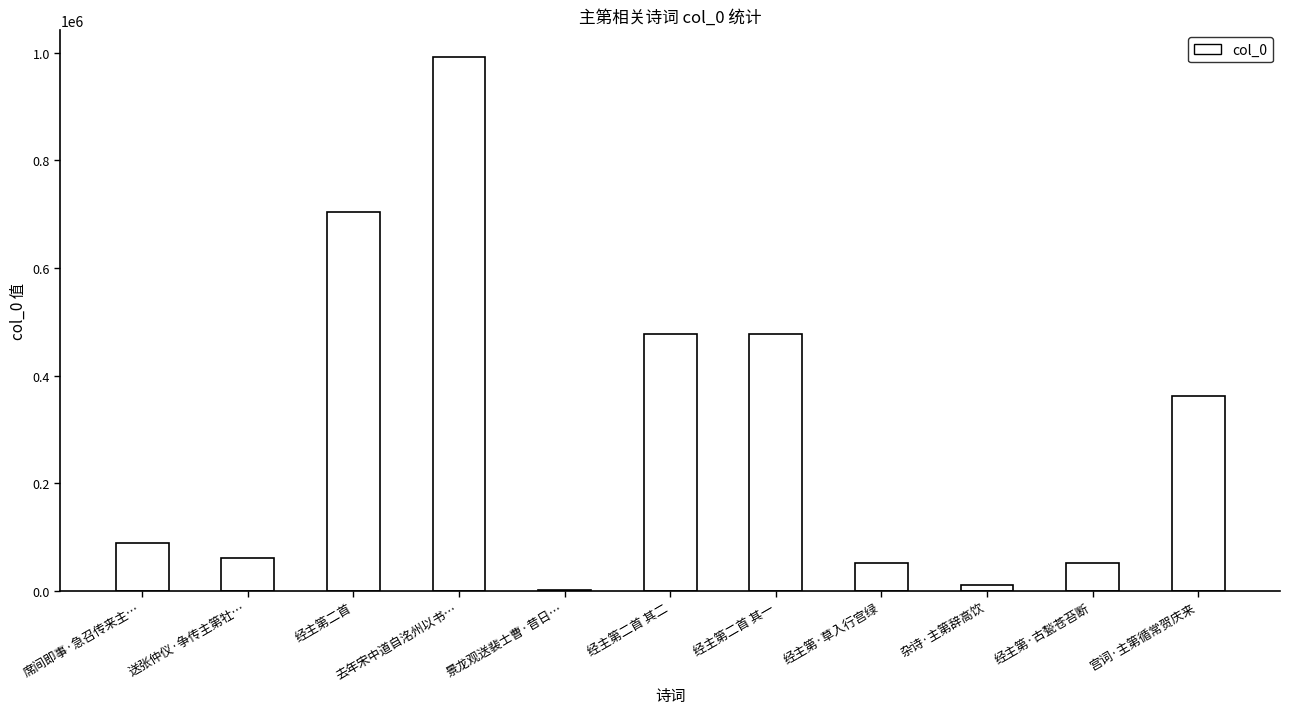

What is the ratio of the value at 经主第·草入行宫绿 to the value at 经主第二首 其一?

0.1